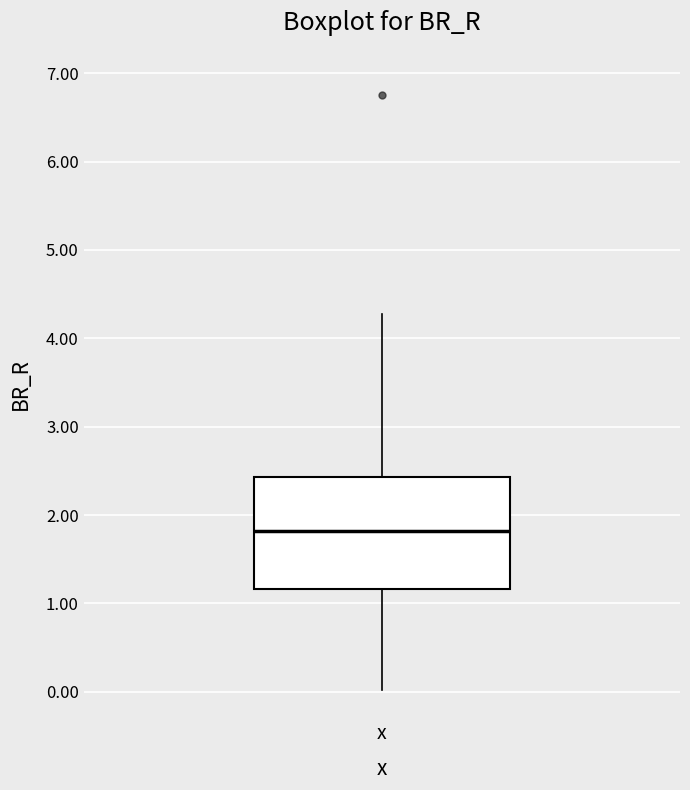

Read this box plot against the y-axis: the position of the median line, the range covered by the box, and the ends of both whiskers. The values are not printed on the chart, so give them approximately, as read against the axis.

median 1.8, box 1.2 to 2.4, whiskers 0.0 to 4.3